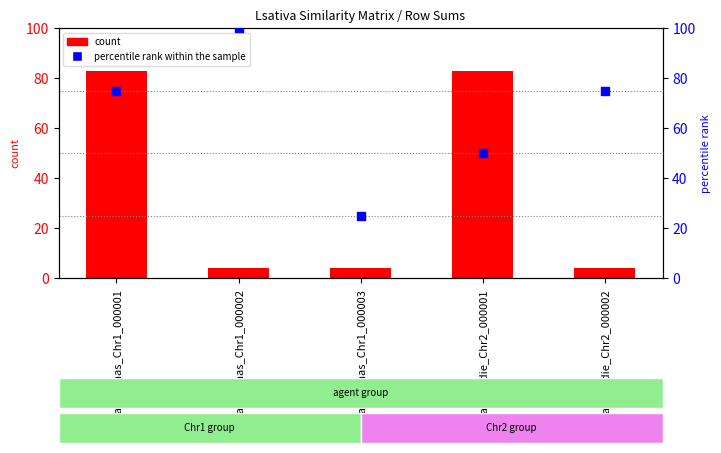

Which series has the largest total across all categories?

percentile rank within the sample